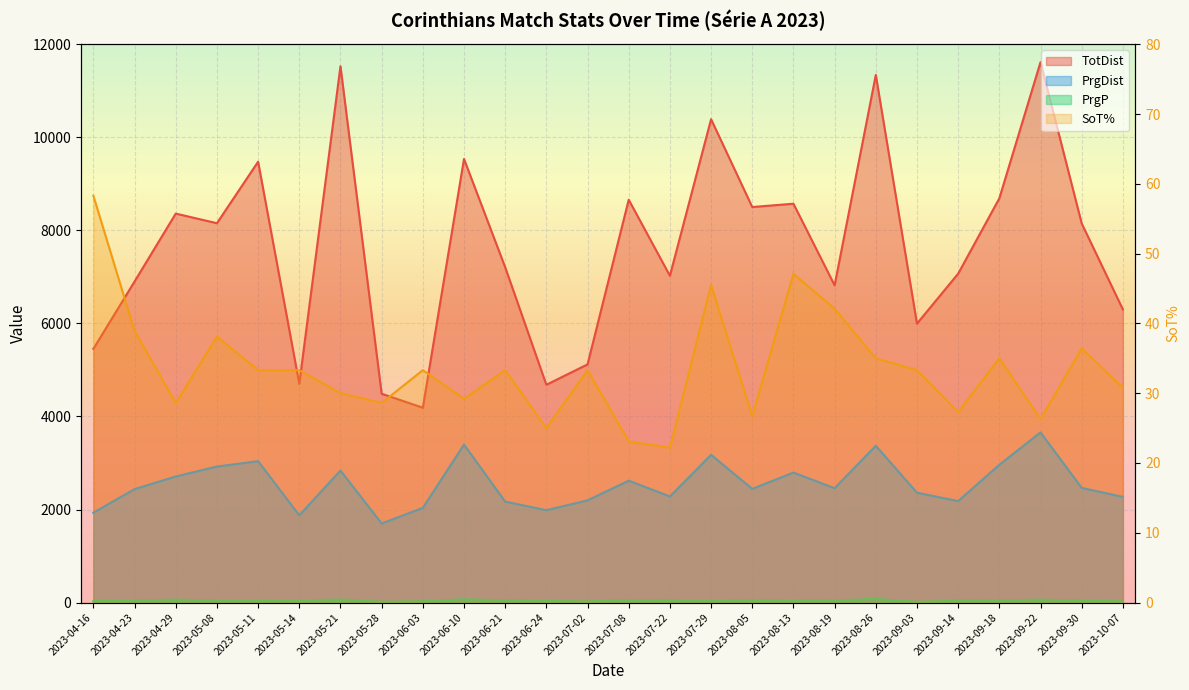

At which label does SoT% first exceed 33?

2023-04-16